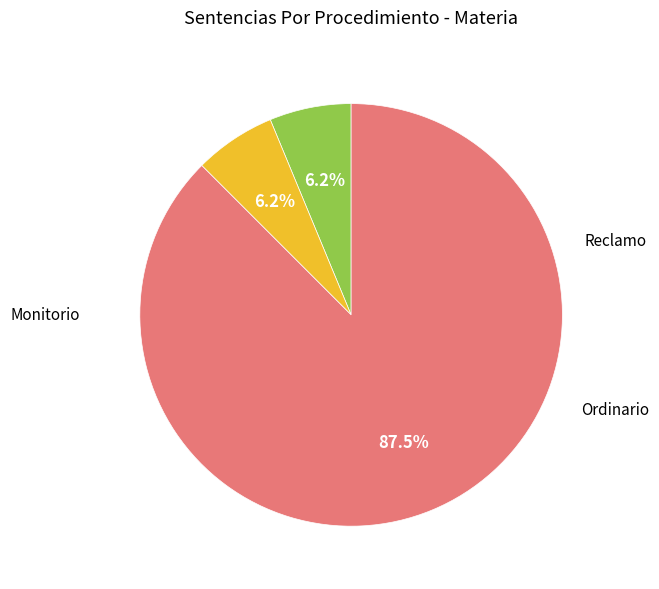

Is there any slice that represents more than half of the pie?

Yes